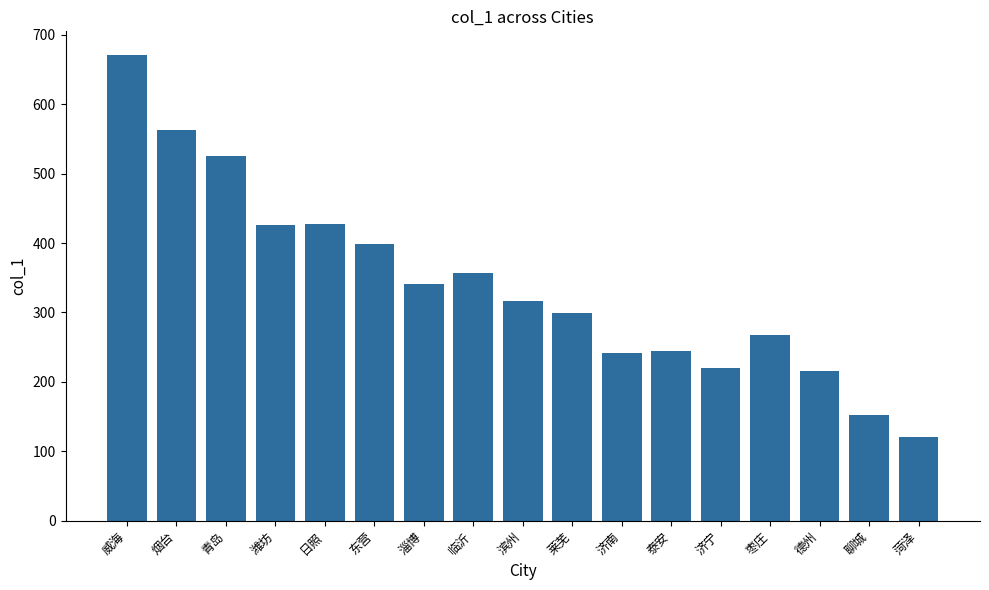

What is the sum of the values at 临沂 and 青岛?

882.2